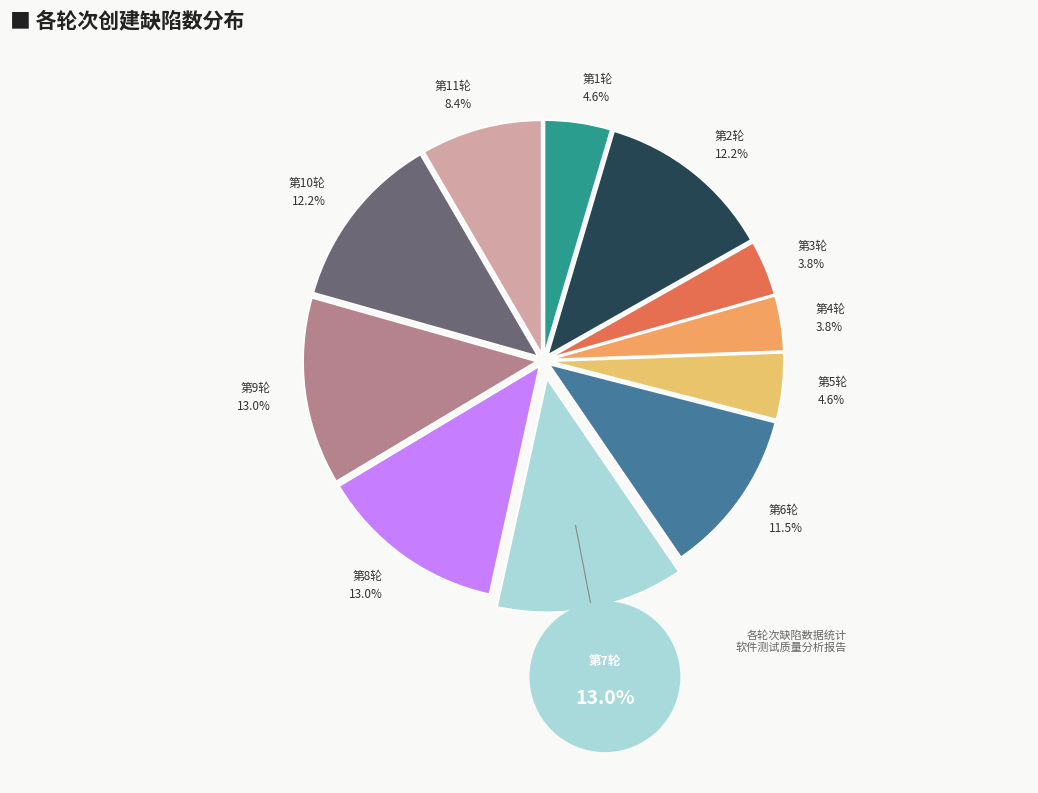

How many slices are in this pie chart?

11